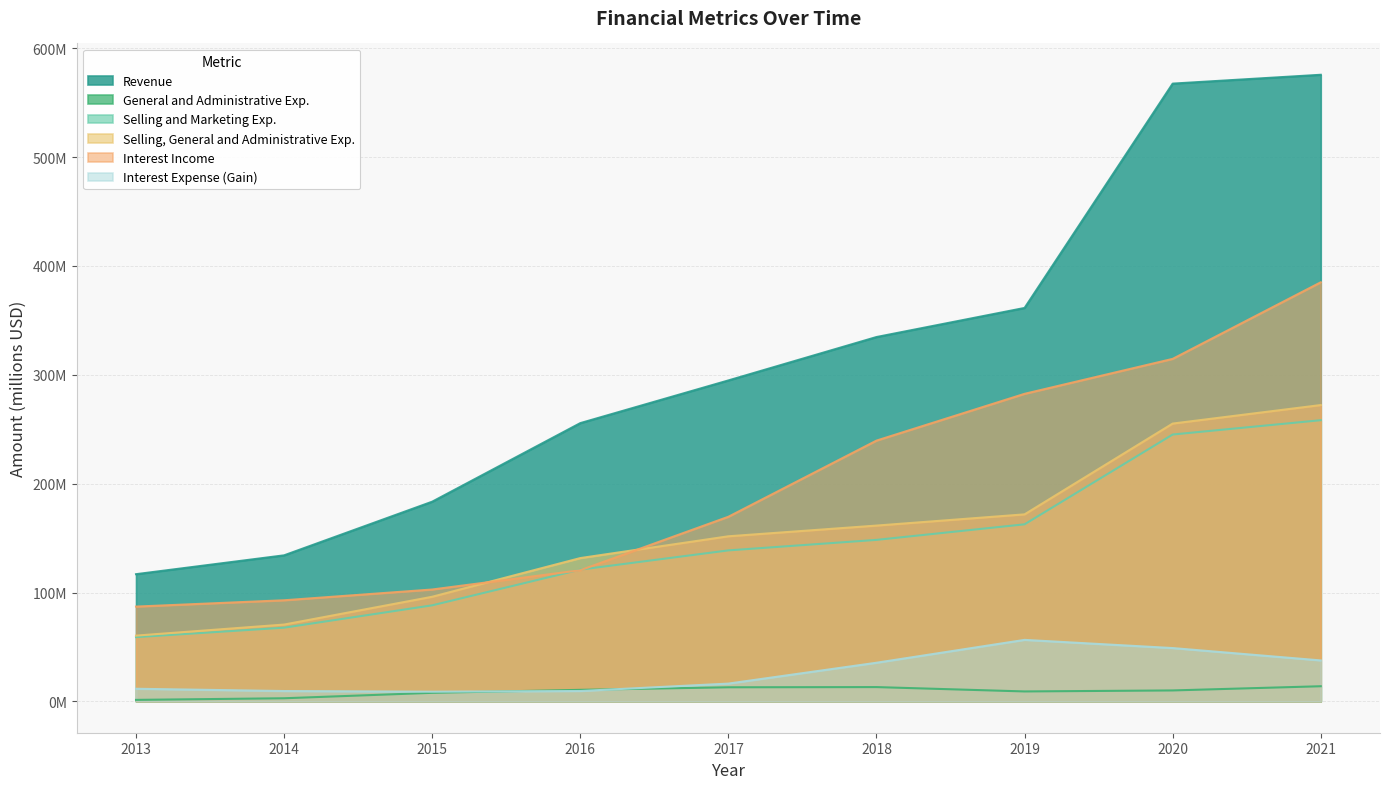

What is the total value across all series at 2014?

377.7